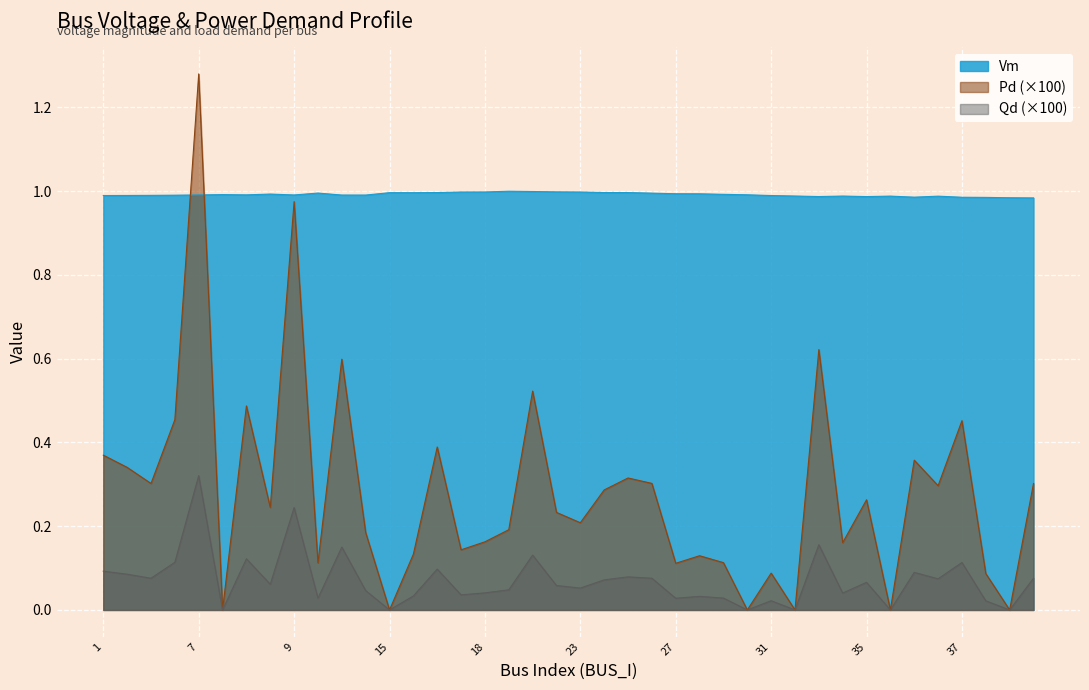

What is the sum of all Qd values?

2.8